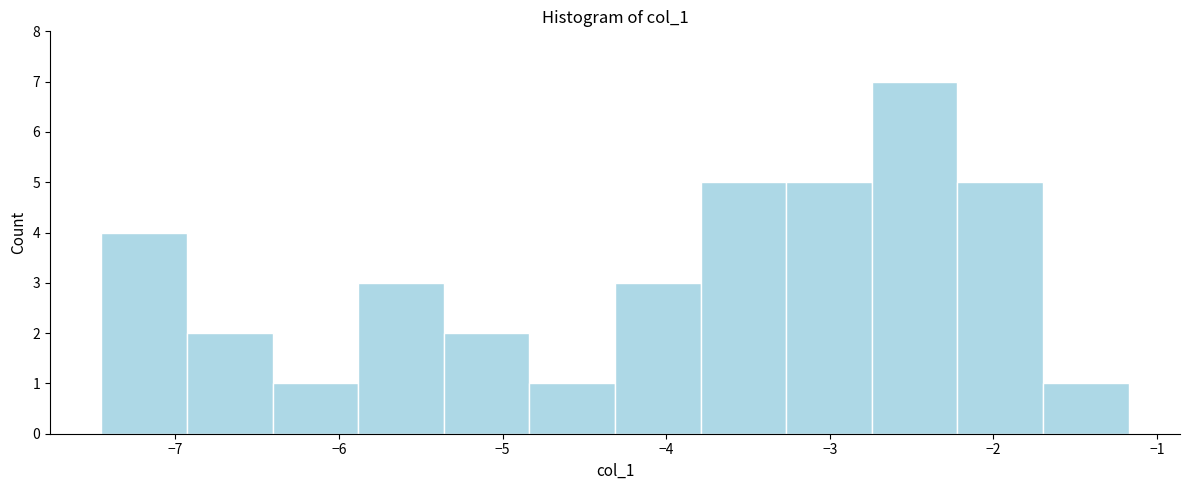

Over which range of the x-axis is the bar tallest?

-2.7 to -2.2